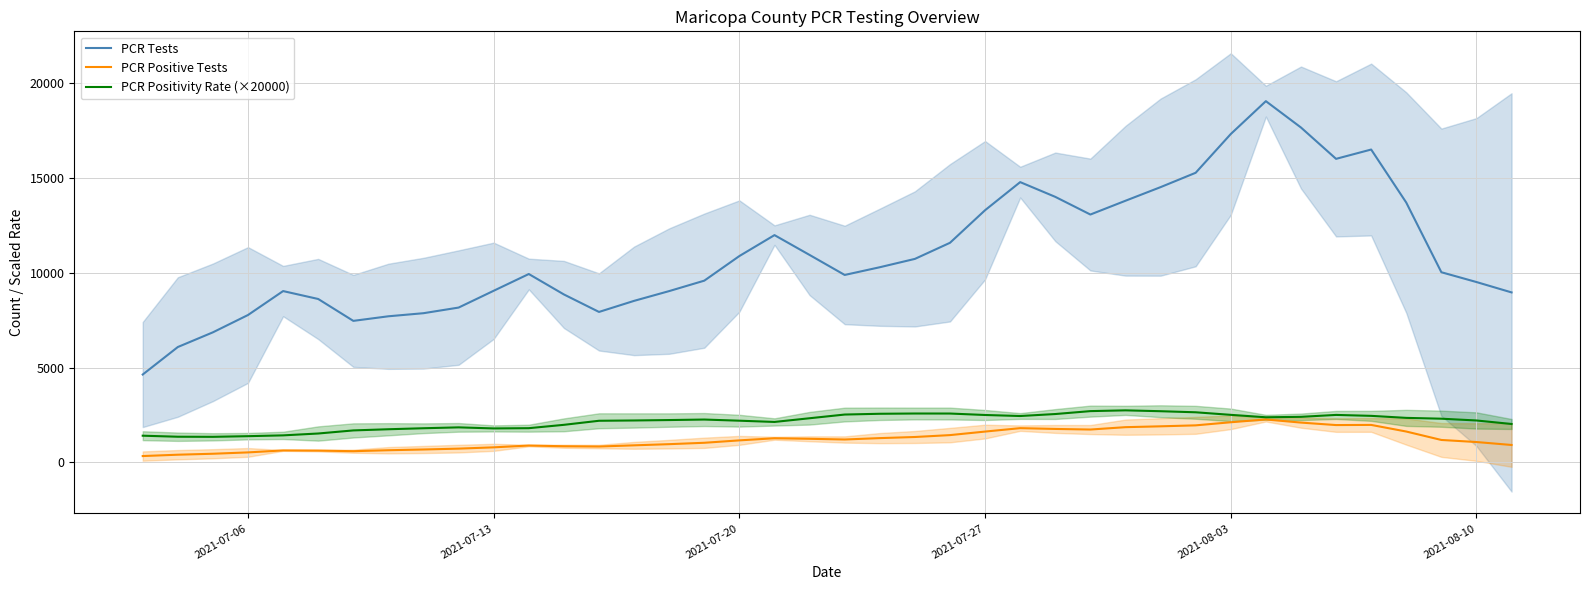

Which series has the widest spread of values?

PCR Tests